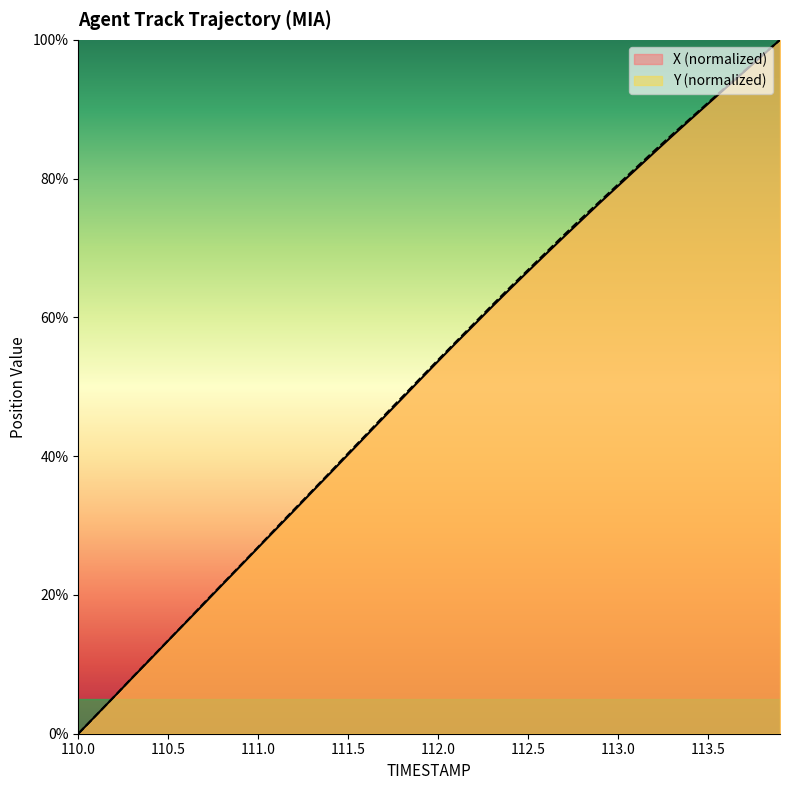

At which label does Y first exceed 53?

112.0